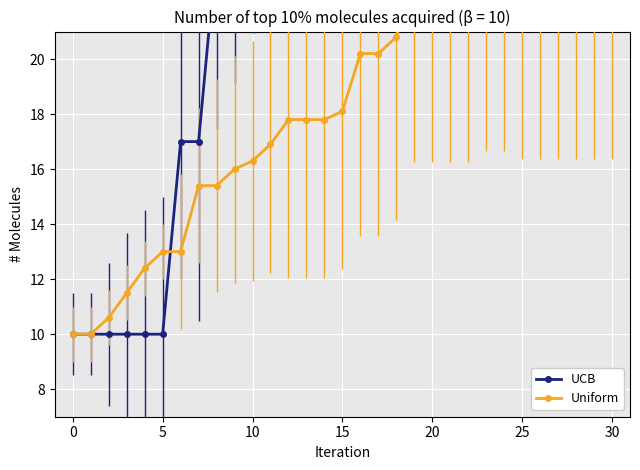

What are all the series names shown in the legend?

UCB, Uniform